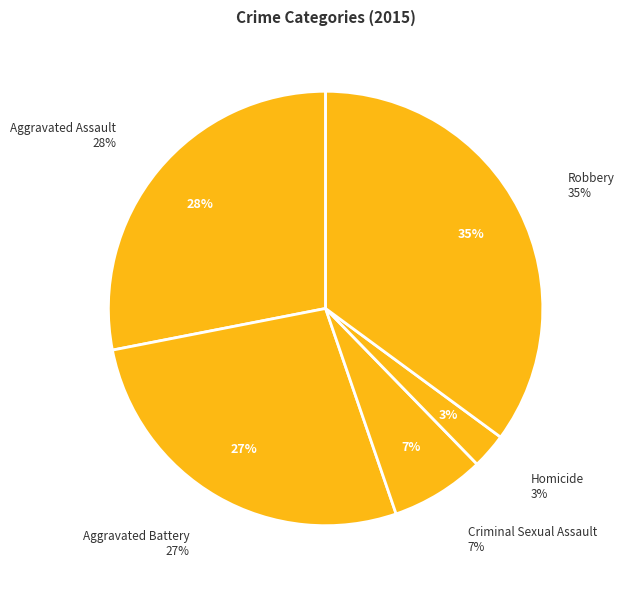

Rank the categories by value from lowest to highest.

Homicide, Criminal Sexual Assault, Aggravated Battery, Aggravated Assault, Robbery